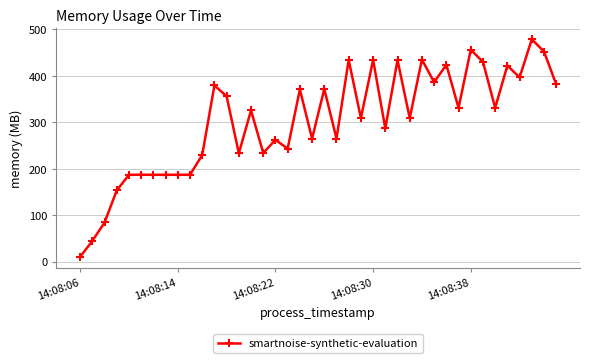

Does the chart have visible grid lines?

Yes